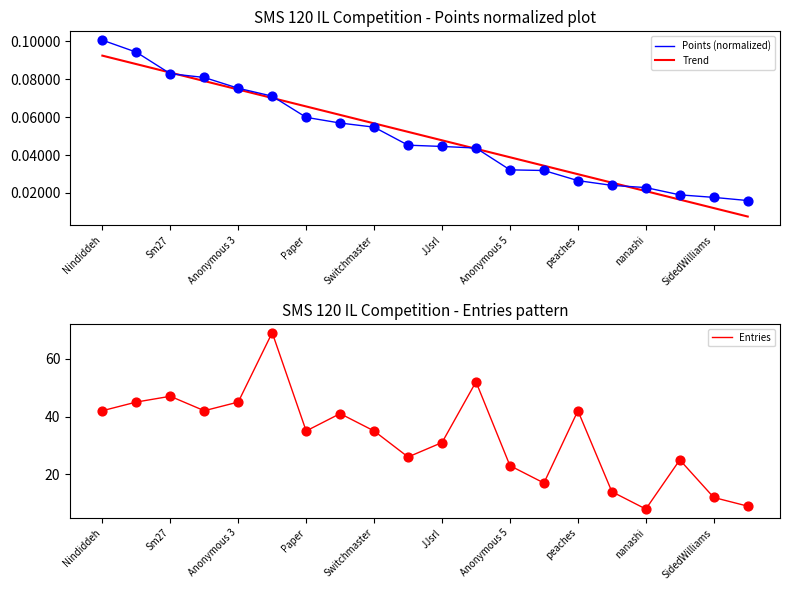

Which series has the largest total across all categories?

Entries